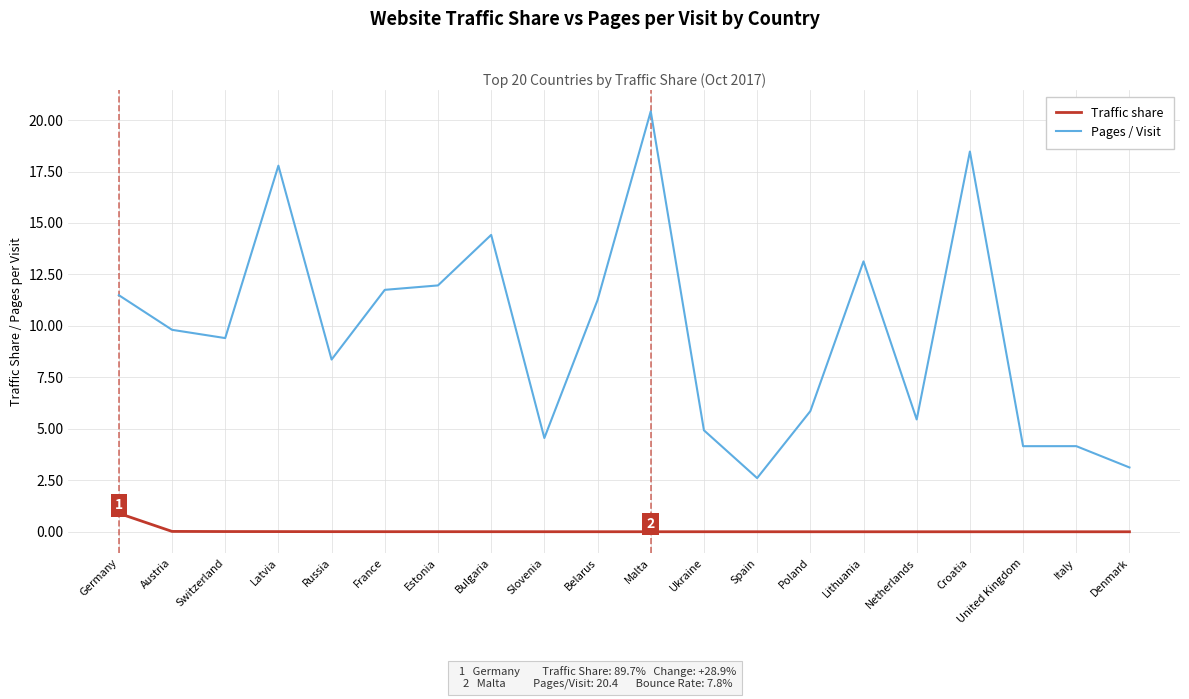

True or false: Traffic share and Pages / Visit intersect in this chart.

False